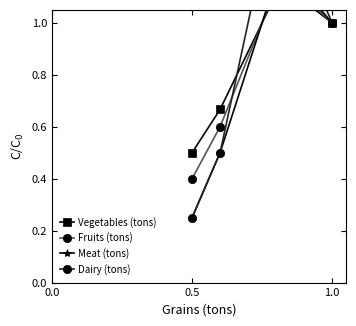

True or false: Dairy (tons) and Meat (tons) cross at least once.

False